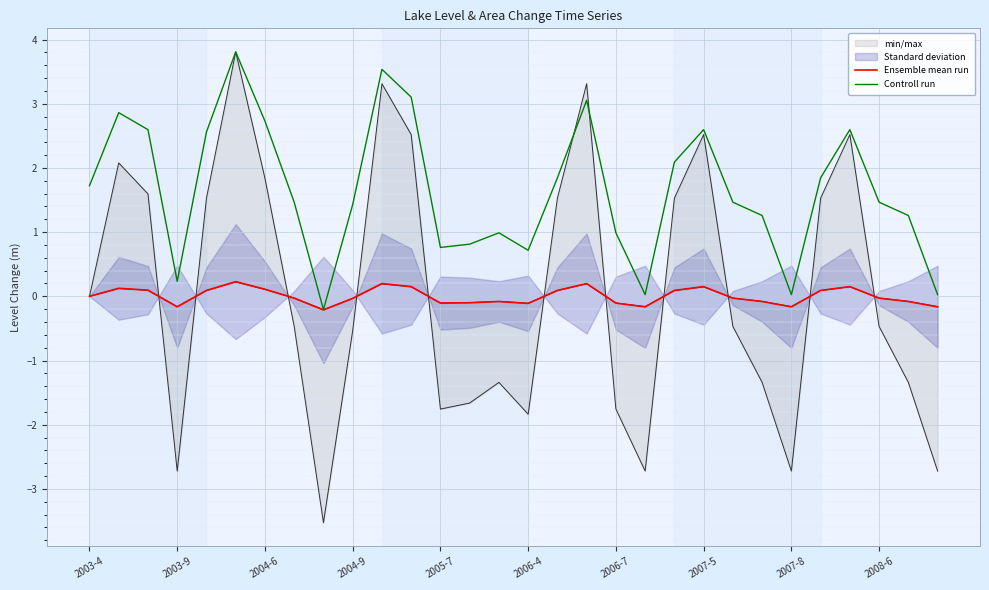

The Ensemble mean run series shows -0.1 at 2005-7. True or false?

True